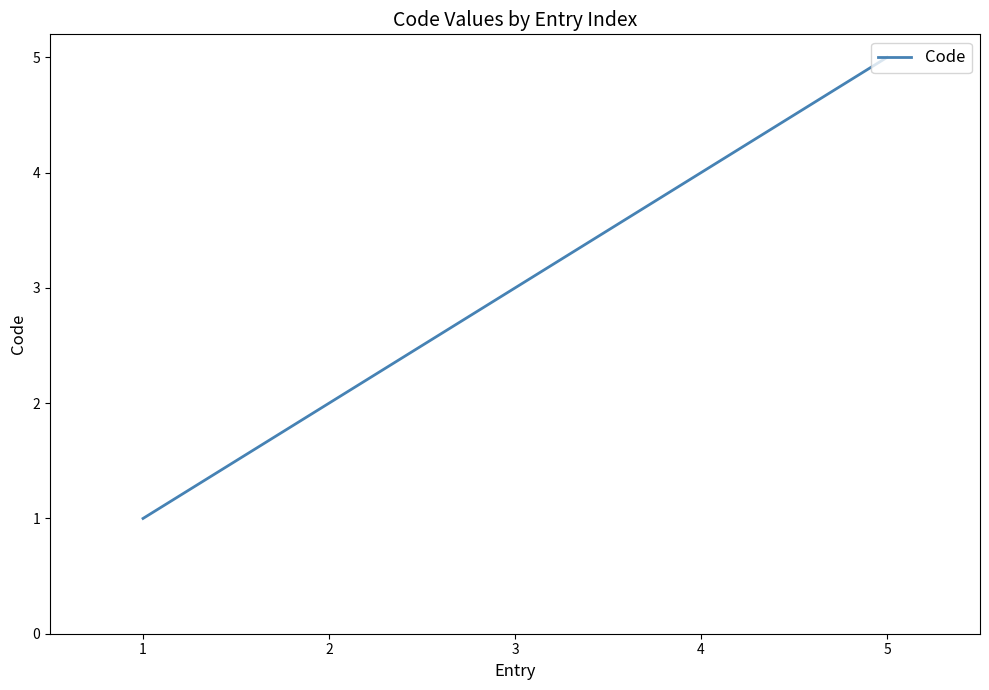

True or false: there are more than 1 points higher than both neighbors.

False